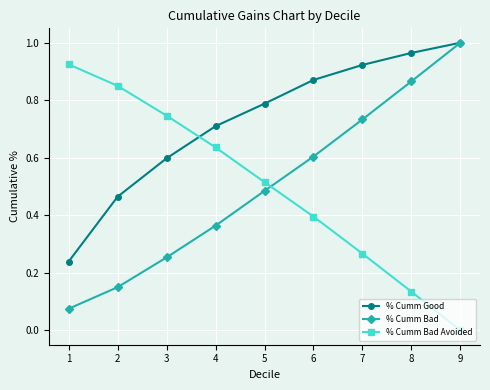

Which series has the largest total across all categories?

% Cumm Good